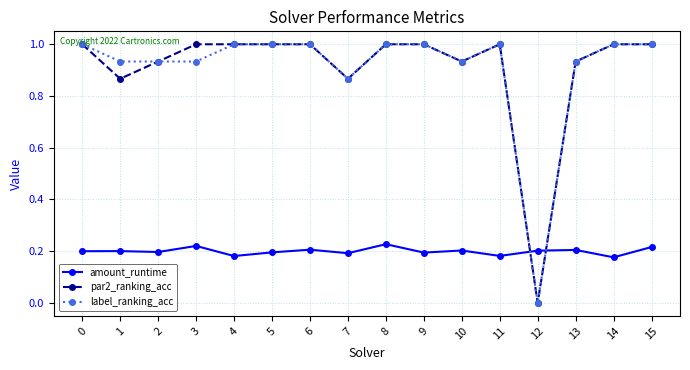

Which category has the lowest value across all series?

12